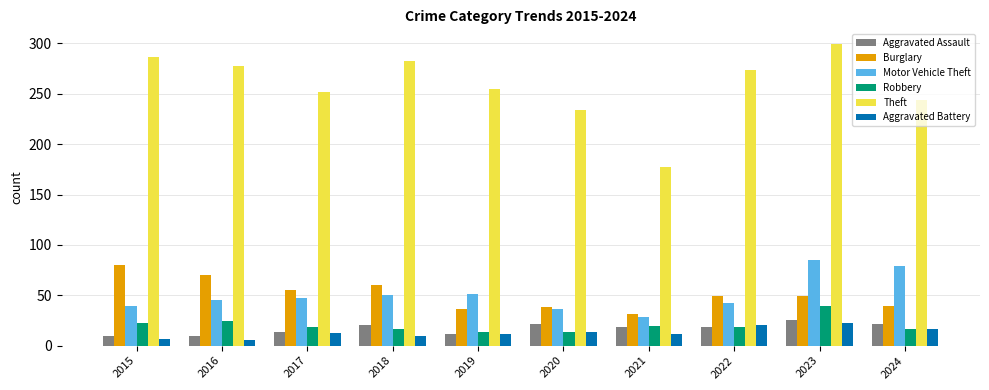

What is the value of the Burglary bar at the 4th from the left?

60